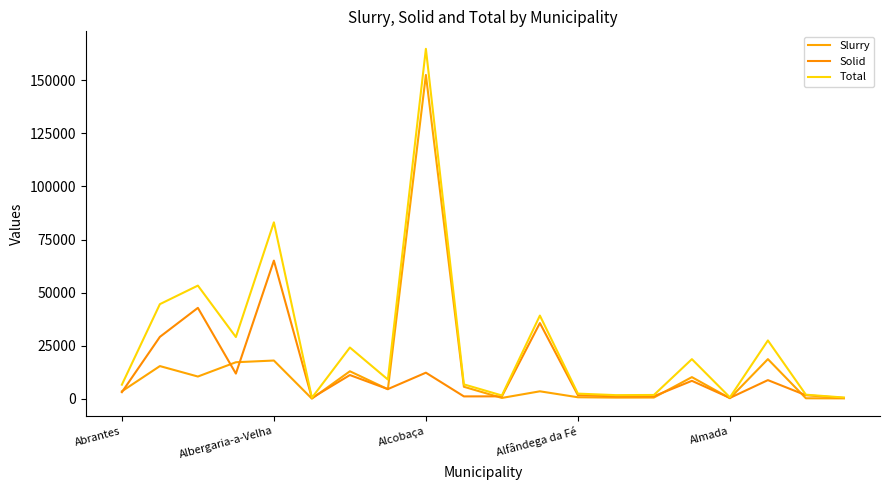

How many lines are shown in the chart?

3